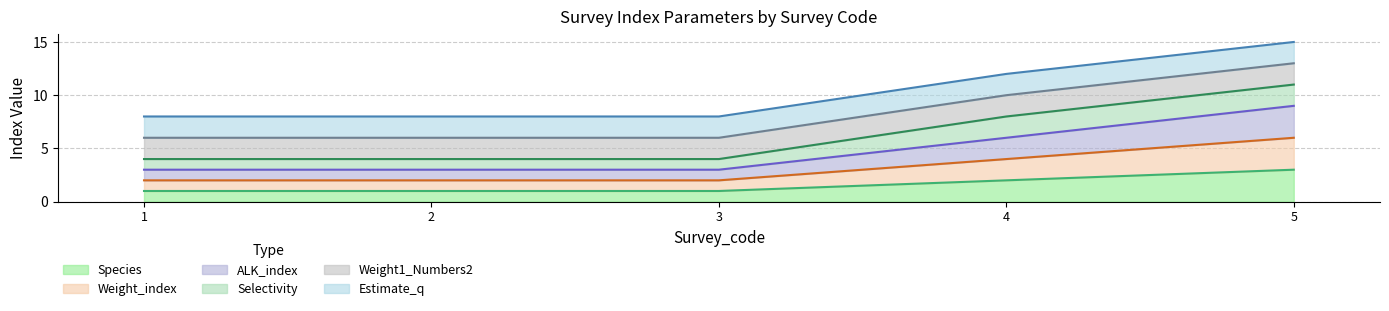

True or false: ALK_index and Weight_index intersect in this chart.

False